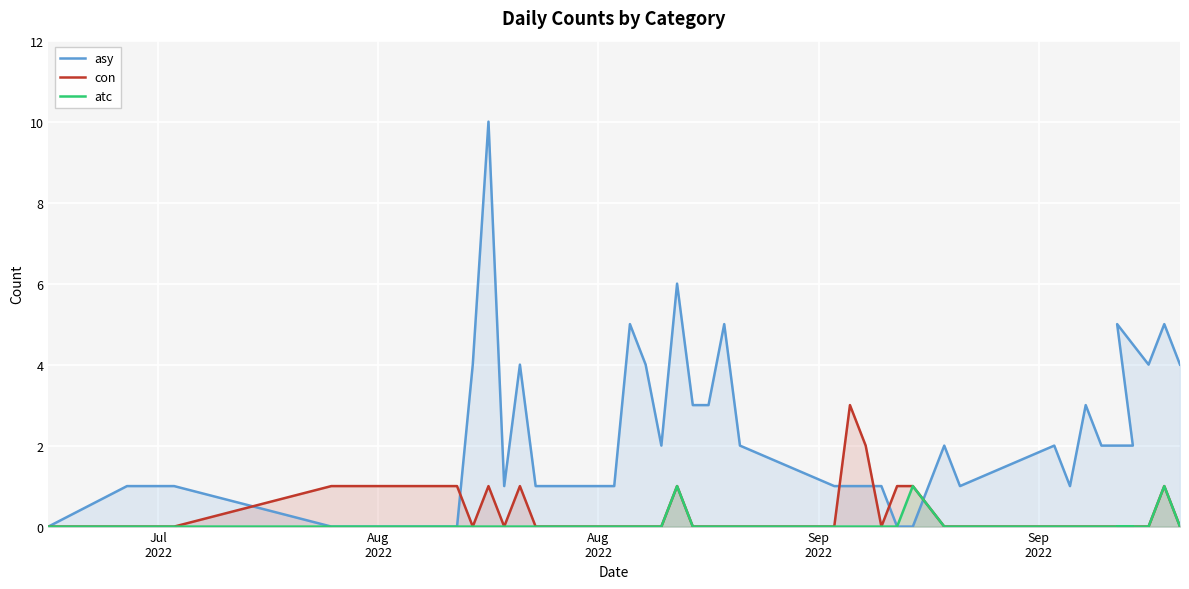

How many lines are shown in the chart?

3